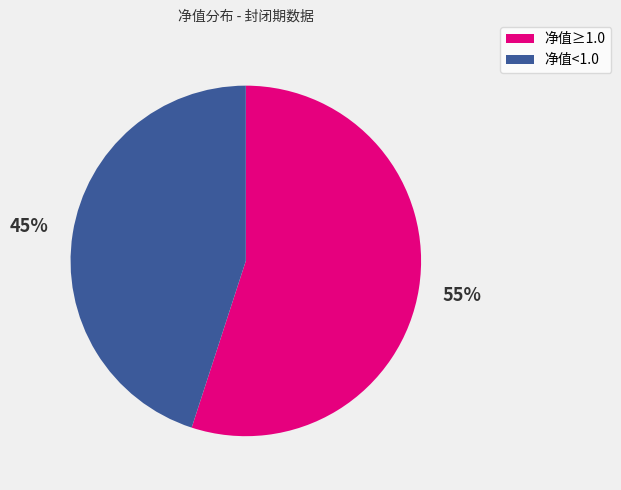

To the nearest percent, what is the difference between the largest and smallest slice percentages?

10%